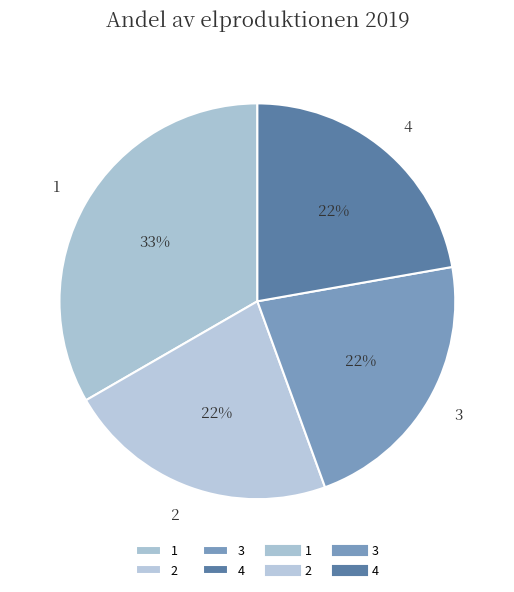

Do 1 and 3 together represent more than half of the pie?

Yes